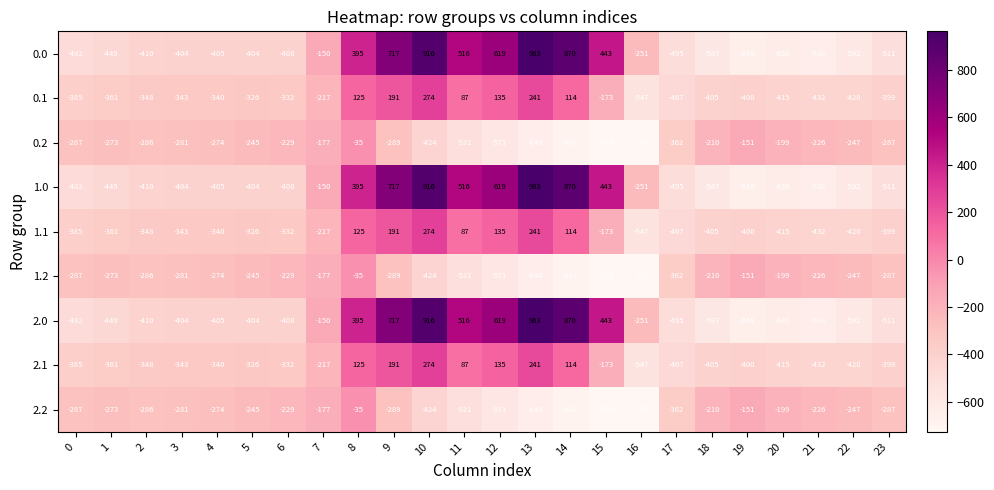

What is the average value of the 0.0 series?

-84